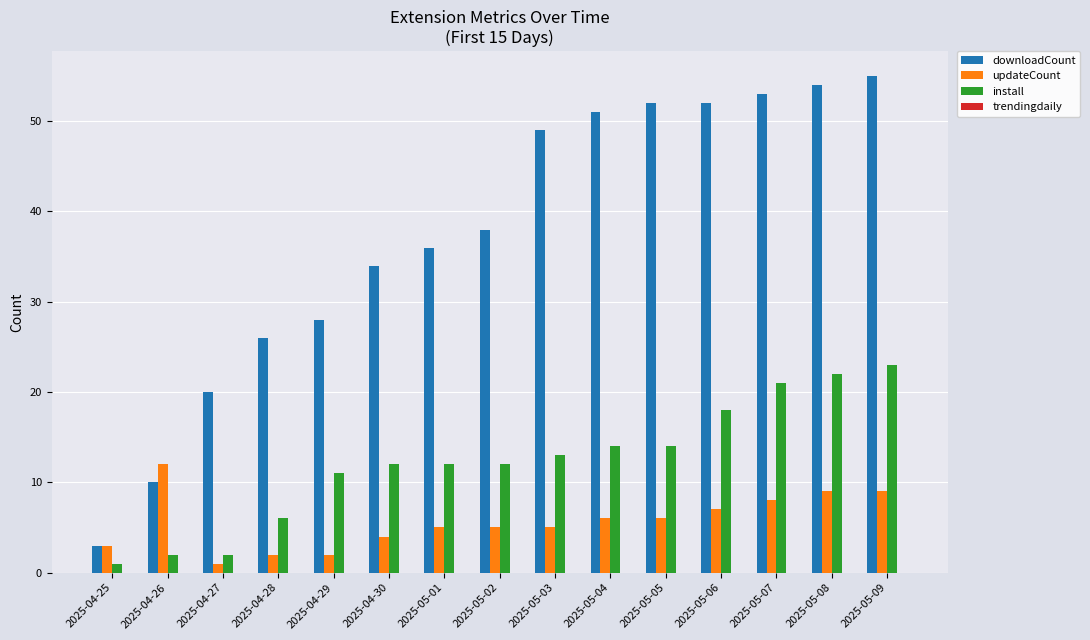

Is the value of updateCount at 2025-05-01 greater than the value of downloadCount at 2025-05-09?

No